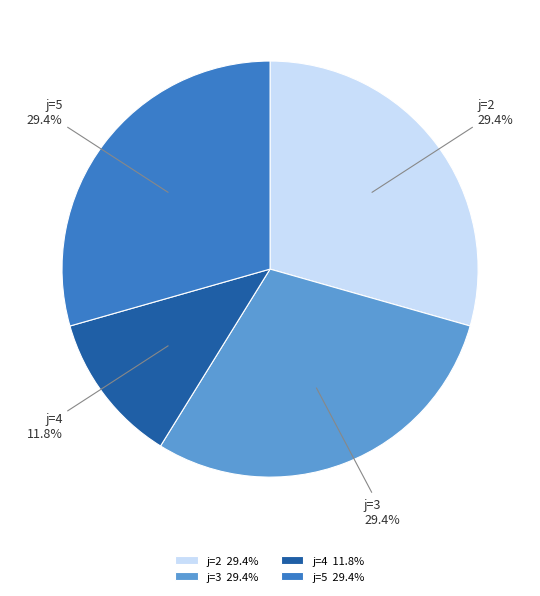

What percentage is NOT represented by j=2?

70.6%